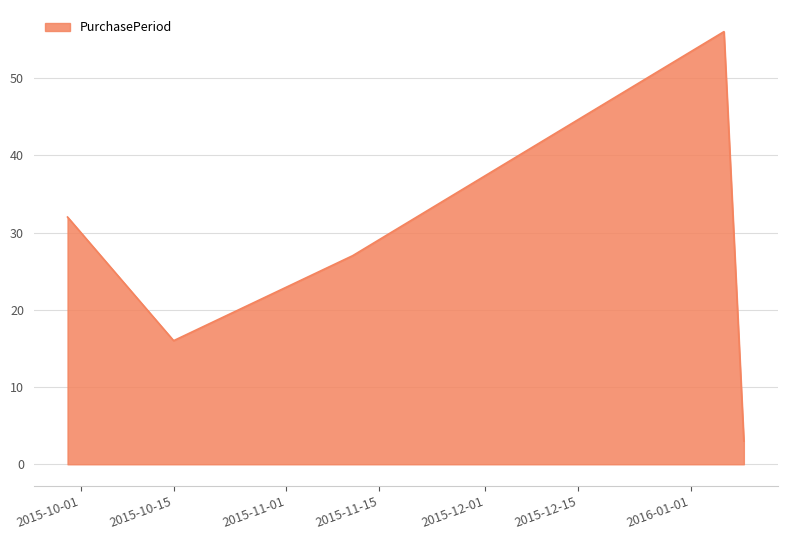

How many distinct data groups are displayed?

1